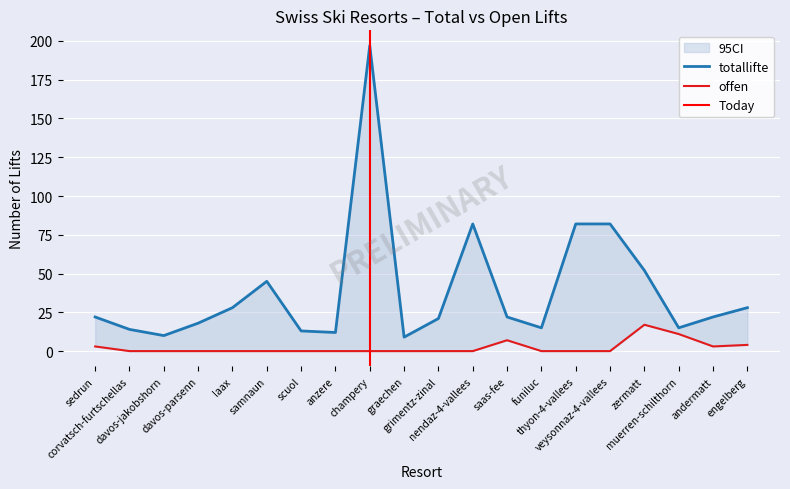

Between laax and funiluc, which is larger?

laax